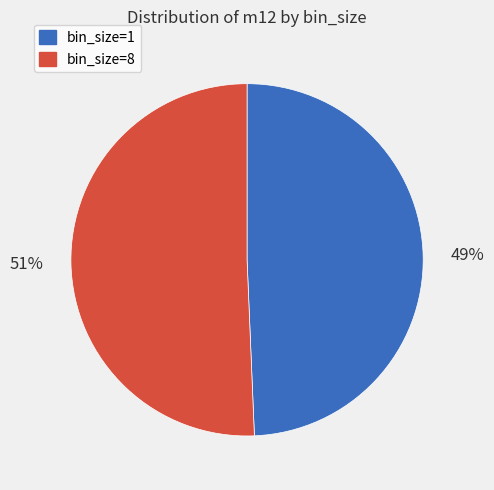

To the nearest percent, what is the combined percentage of bin_size=8 and bin_size=1?

100%